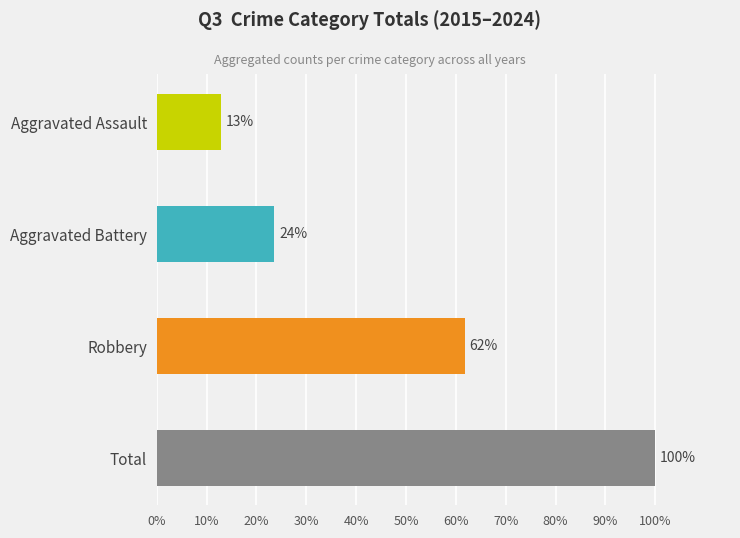

How many data points are less than 61?

2